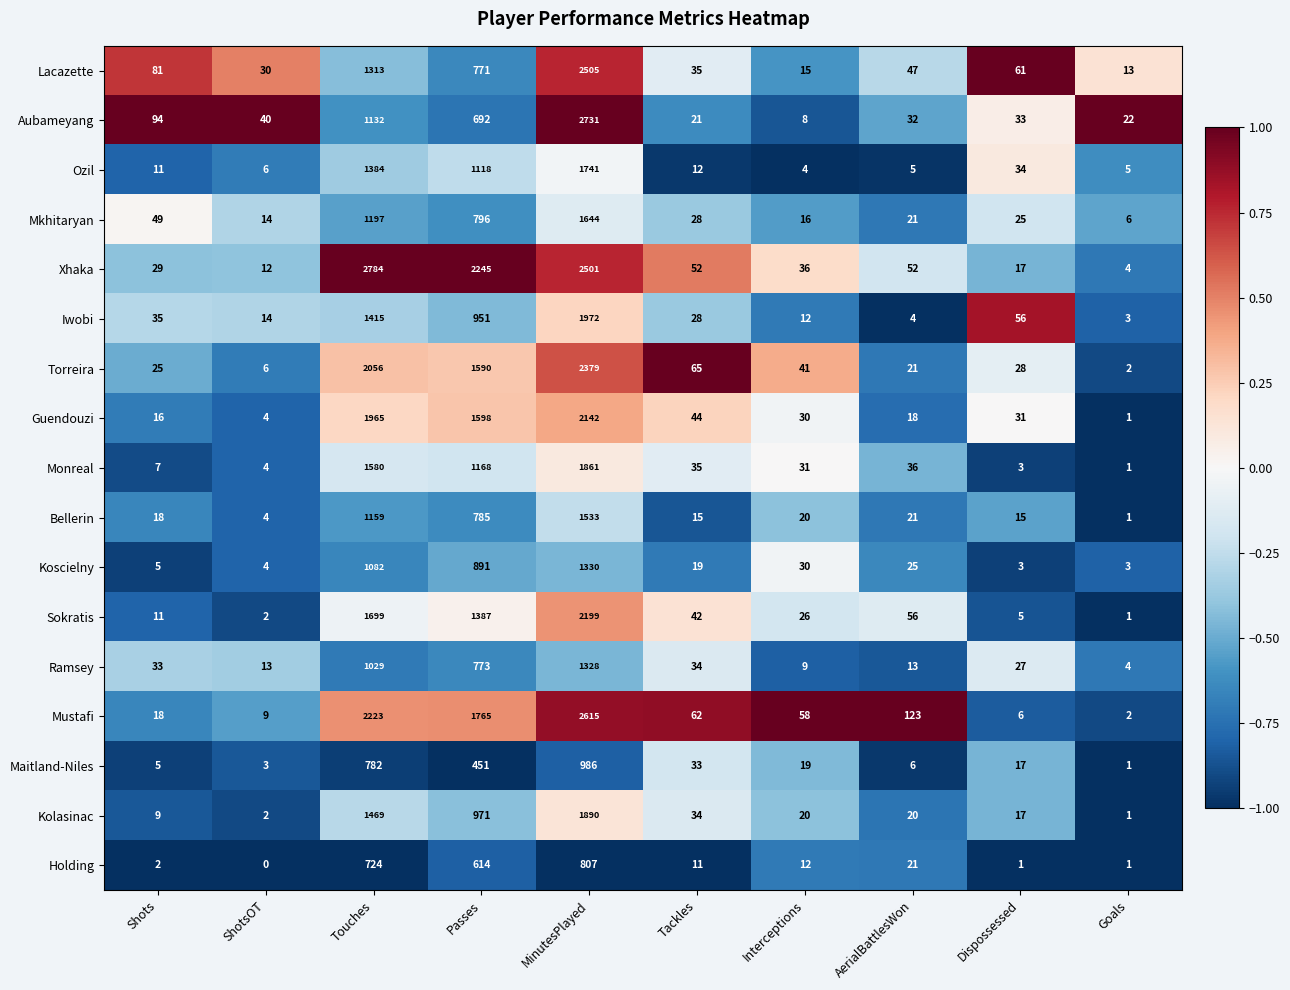

Is it true that Koscielny equals 2 at Goals?

False